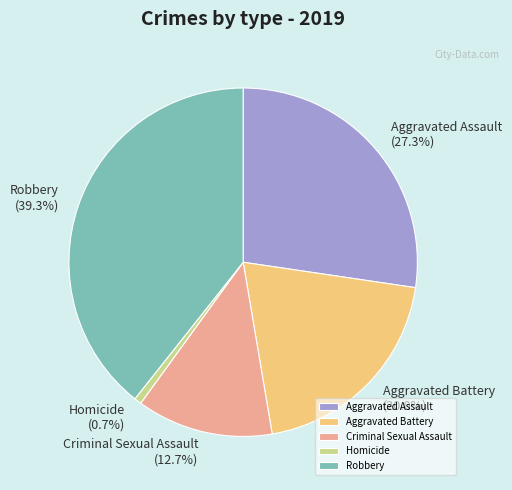

To the nearest percent, what is the difference between the Robbery and Aggravated Assault slice percentages?

12%